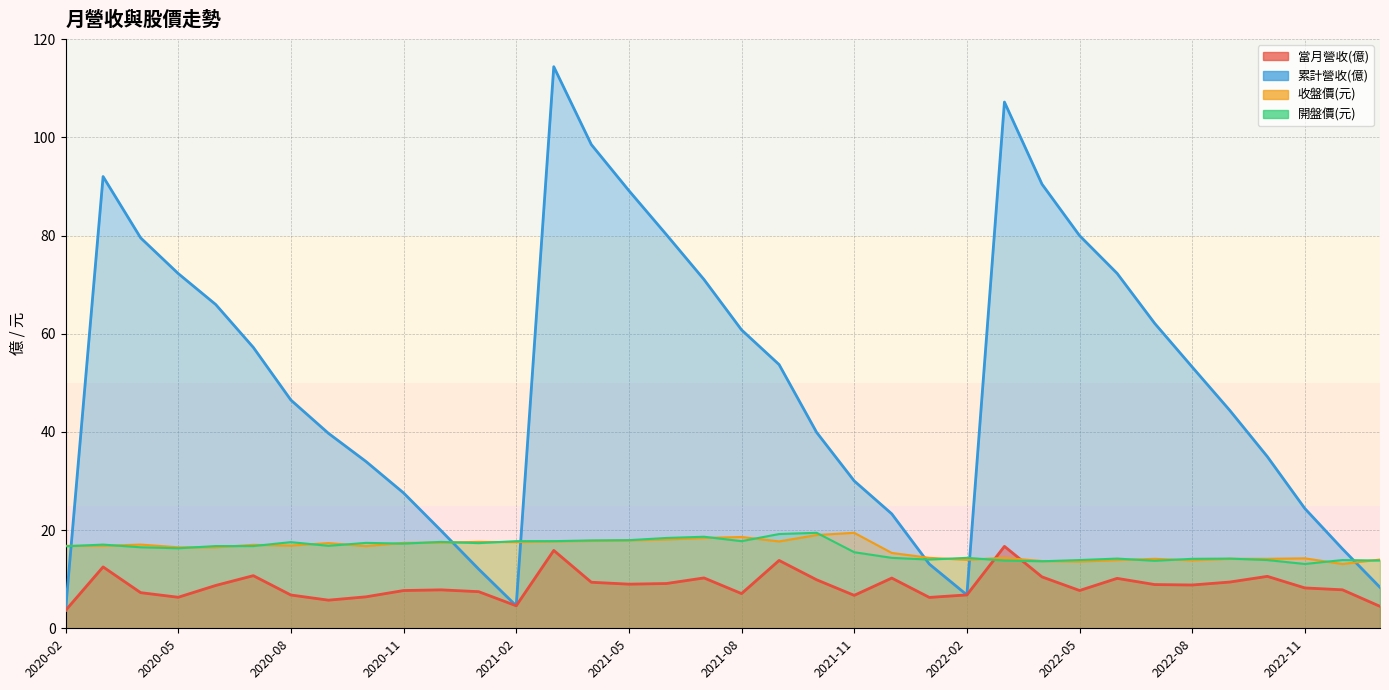

The value of 當月營收(億) at 2022-12 is 11.3. True or false?

False